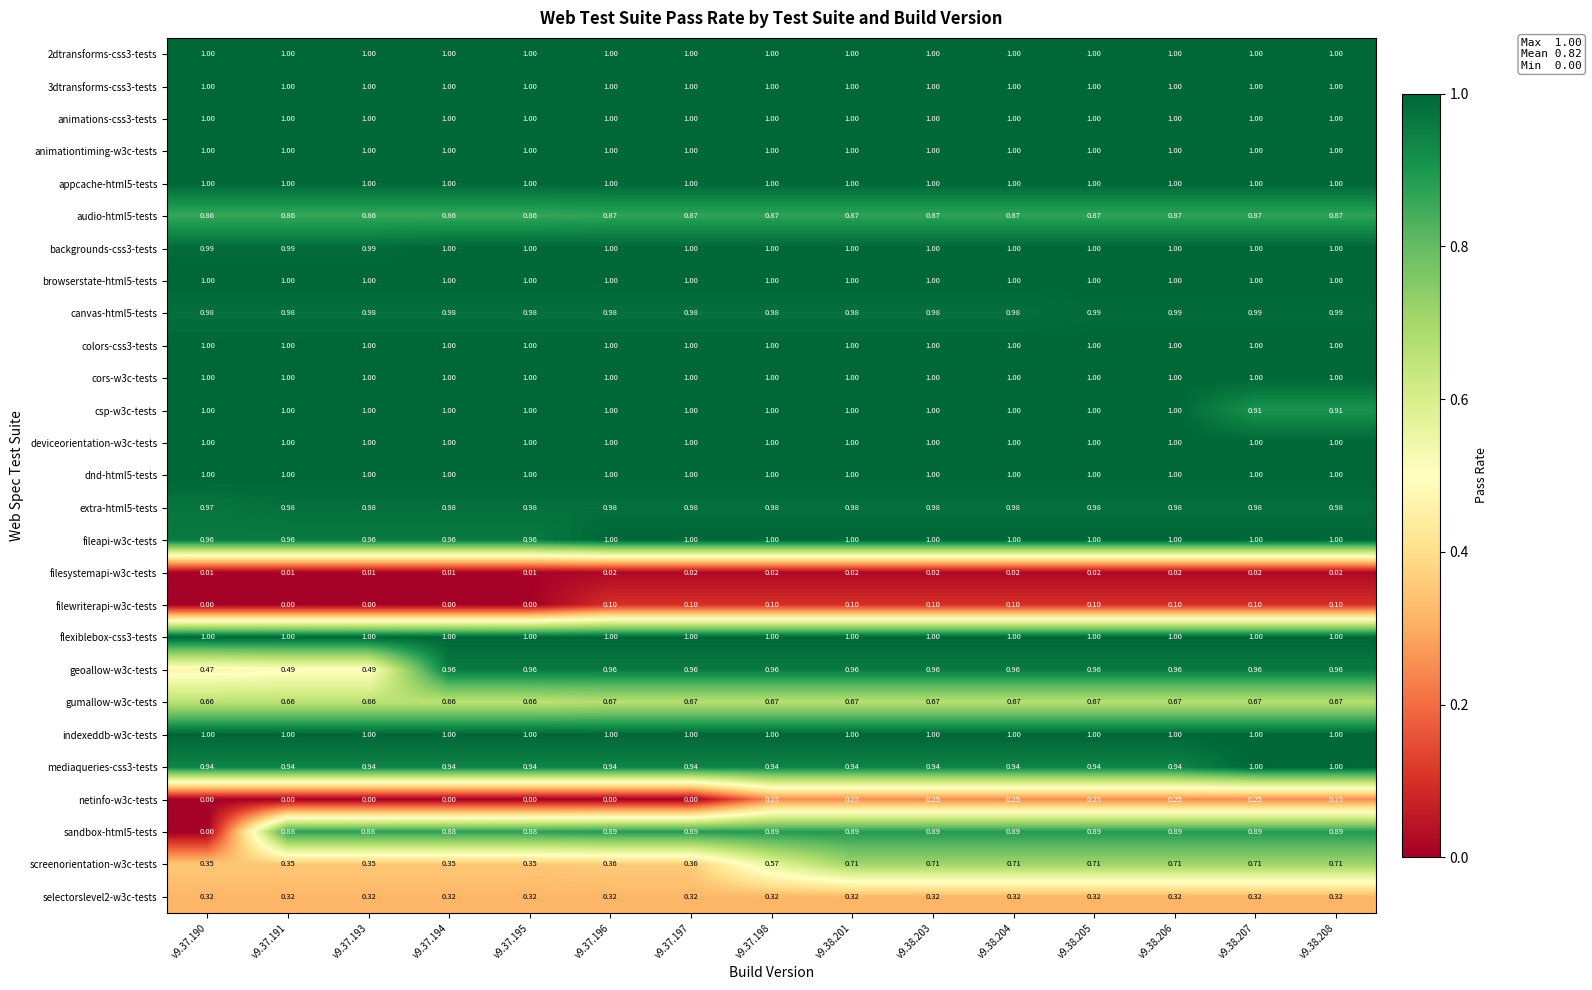

Between v9.38.206 and v9.38.207, which is larger?

v9.38.206